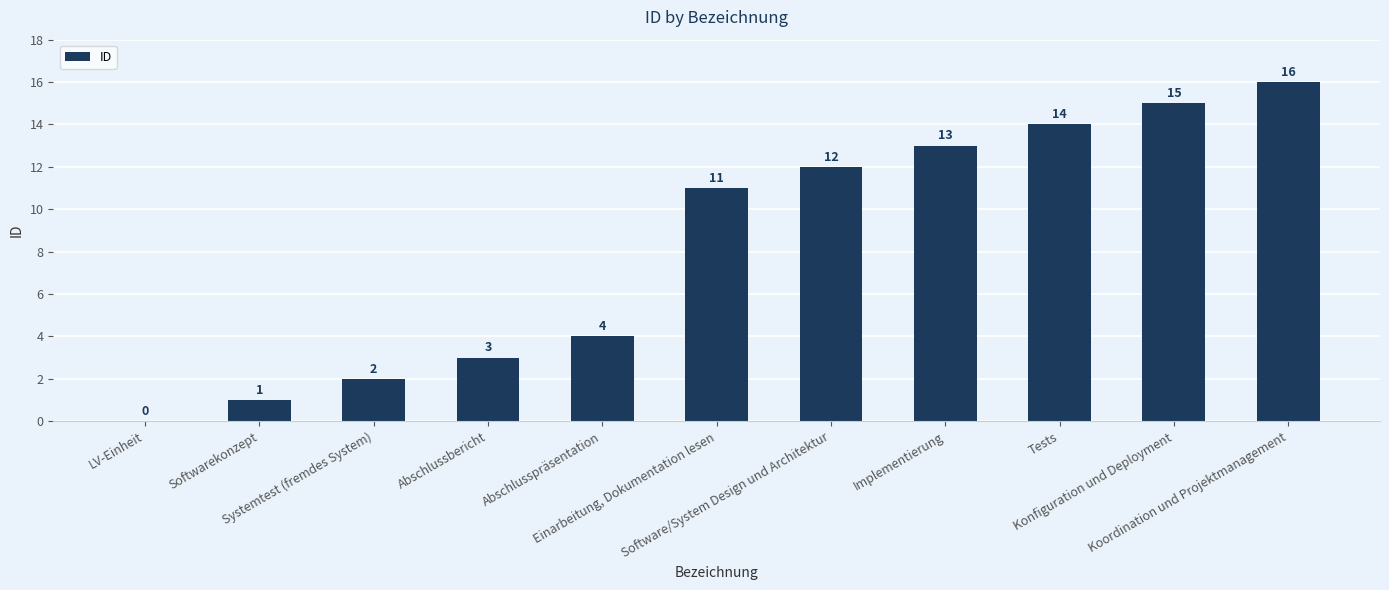

What is the average value?

8